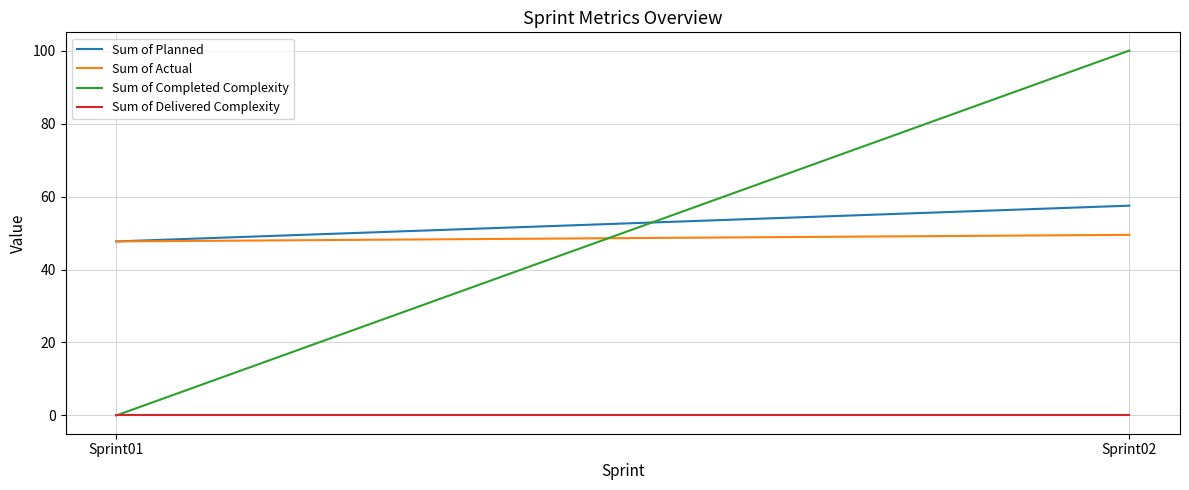

What is the difference between the maximum and minimum values in the Sum of Planned series?

9.8